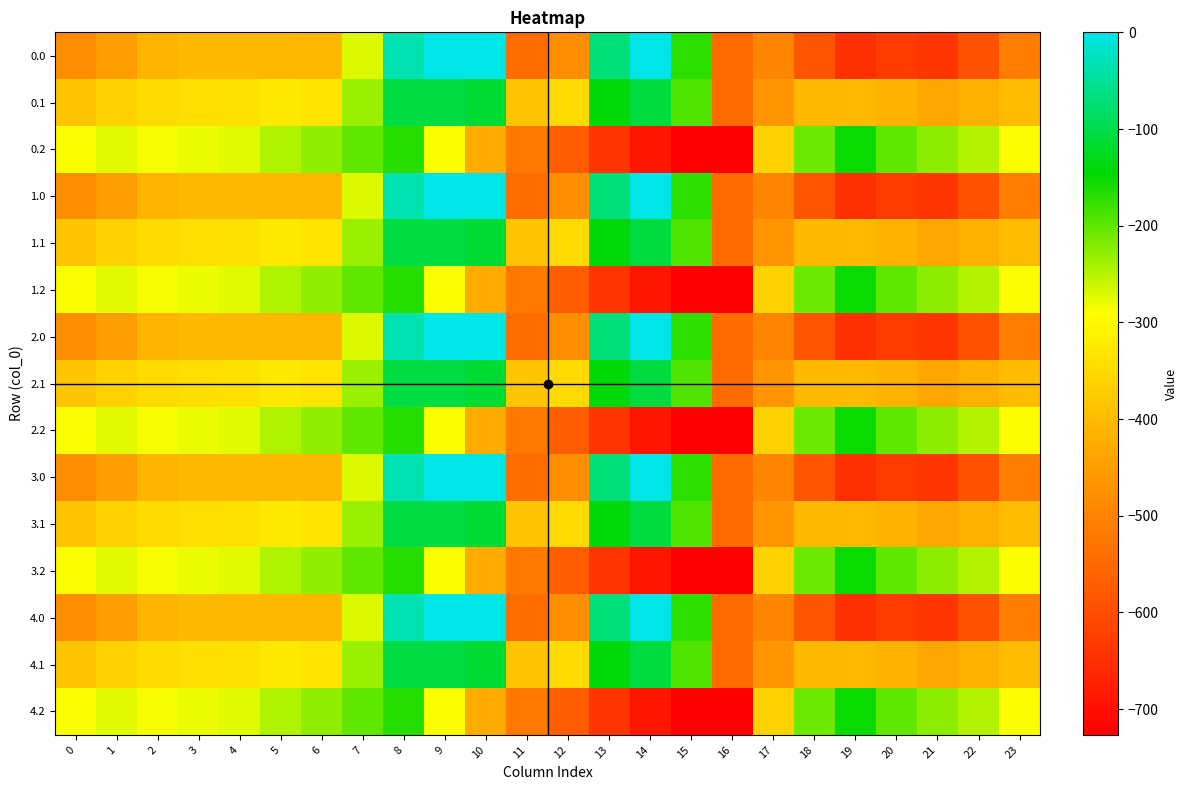

Which label corresponds to the smallest value in the chart?

16